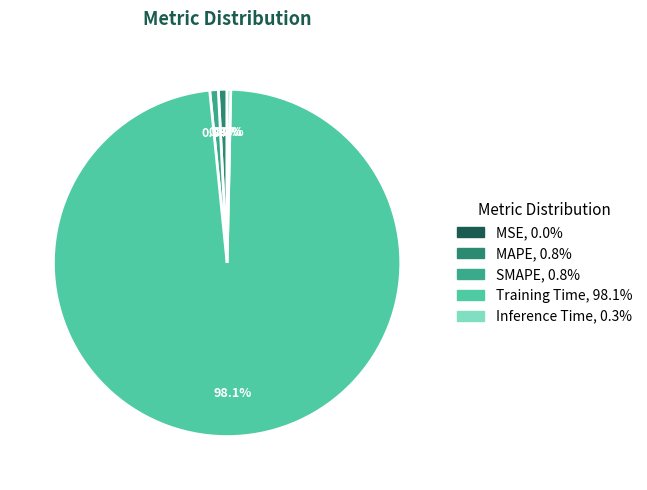

What percentage is the Training Time slice, to the nearest percent?

98%